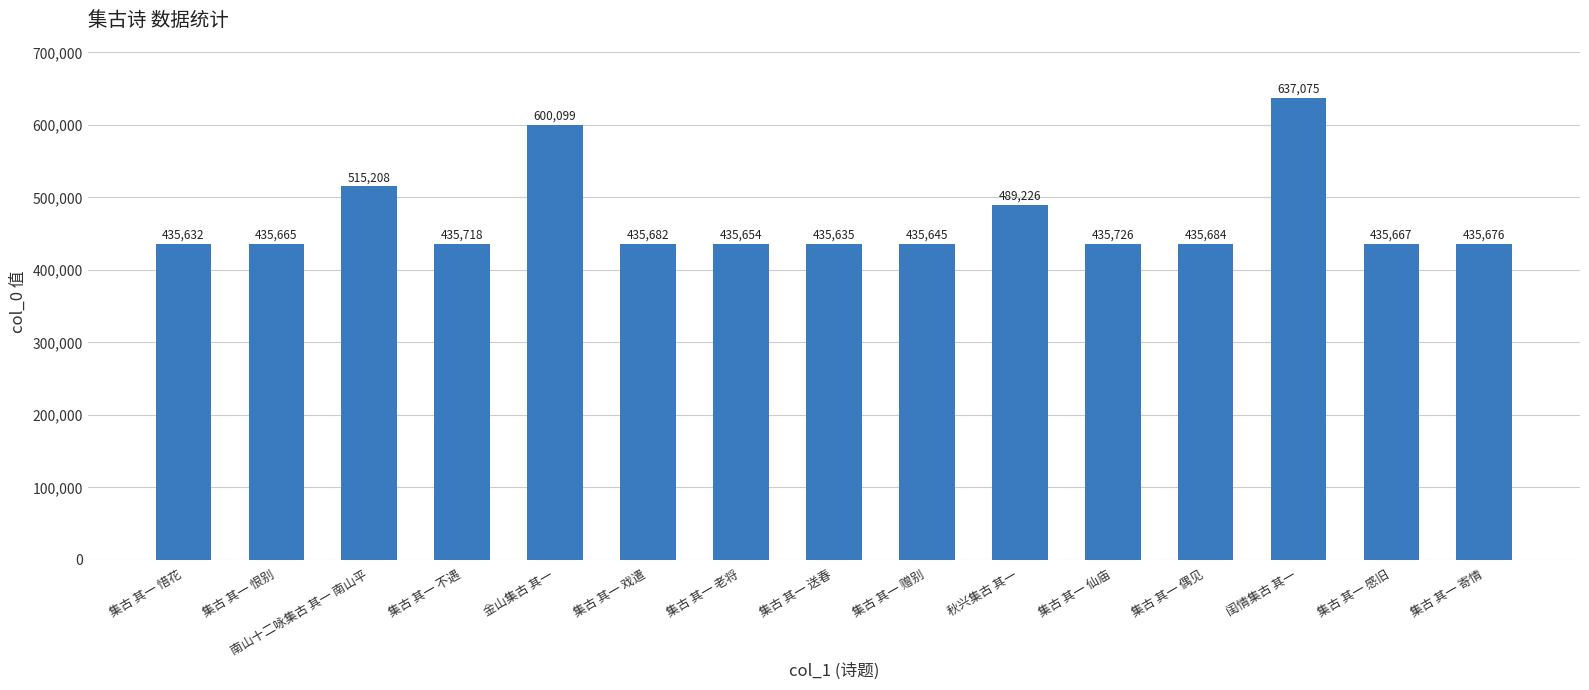

What is the sum of all values?

7033992